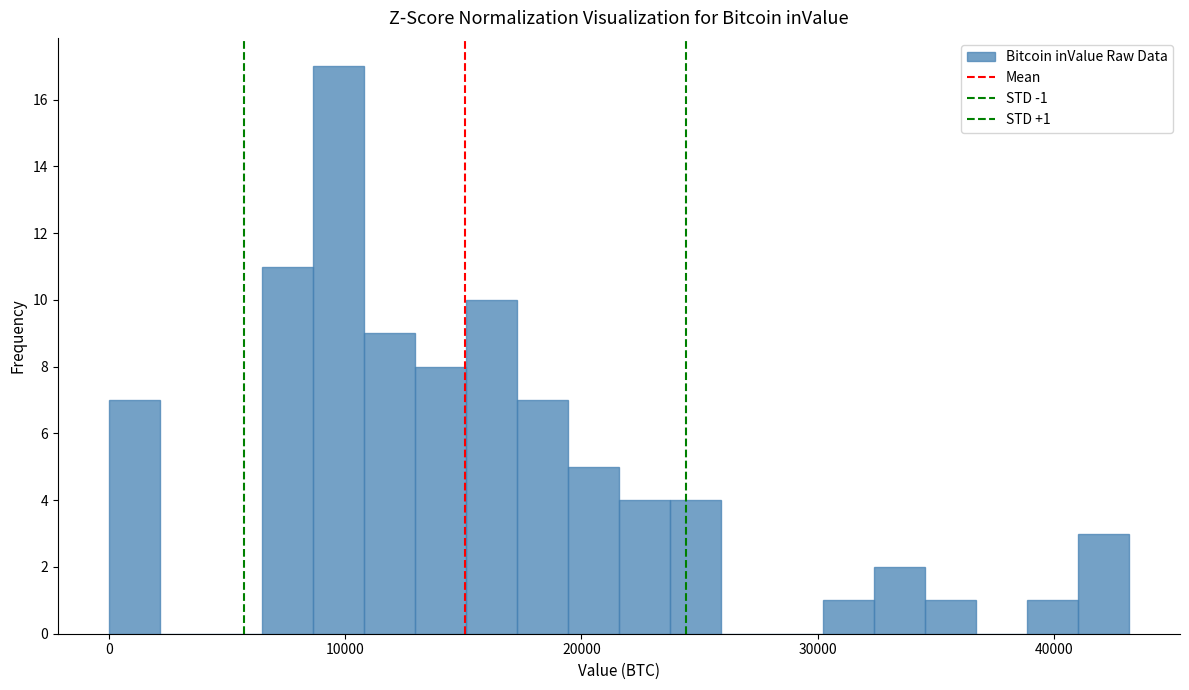

Around what value on the x-axis is the tallest bar? Give the approximate position of its centre, as read against the axis.

10000